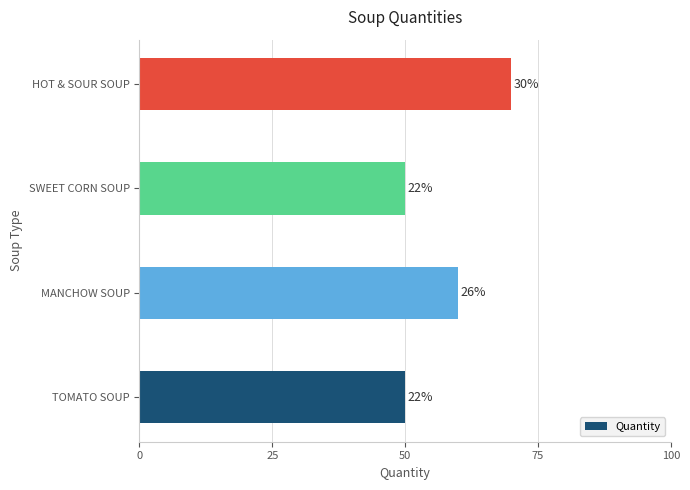

Count the values in the range 50 to 70.

4